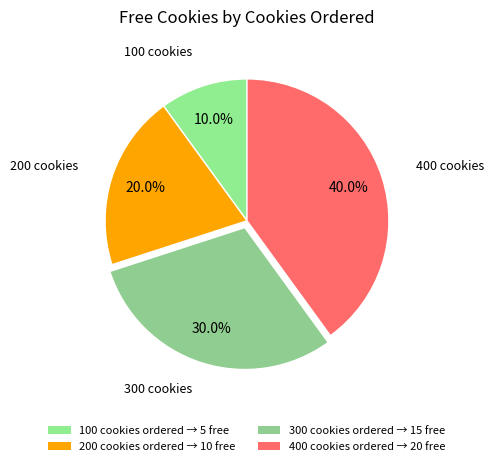

How many segments does this pie chart have?

4